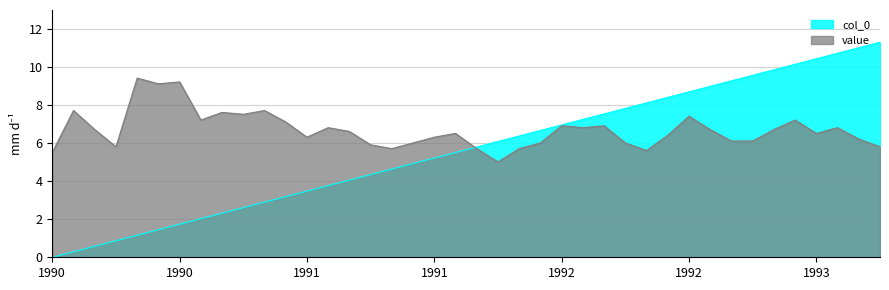

Rank the series by their average value, from lowest to highest.

col_0, value